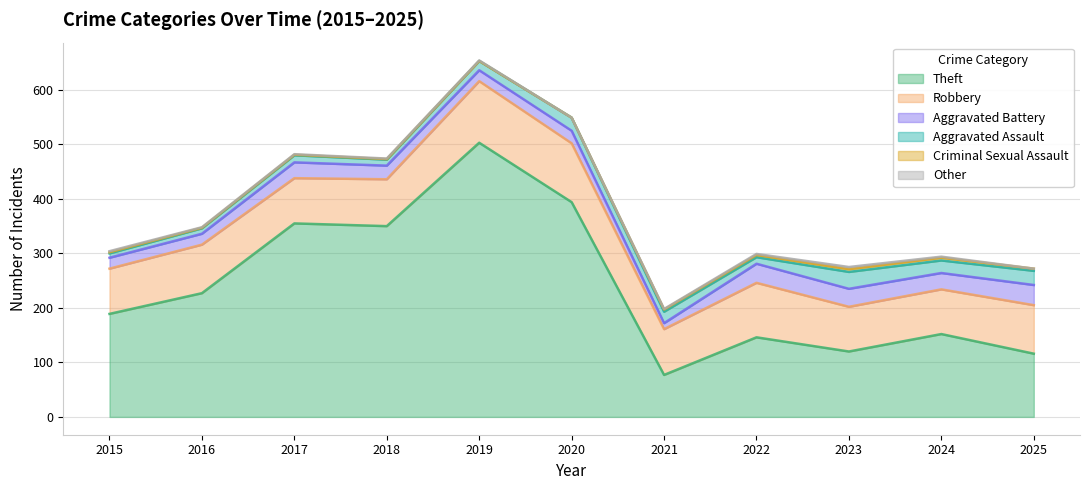

What is the value of the Criminal Sexual Assault point at the 11th from the left?

4